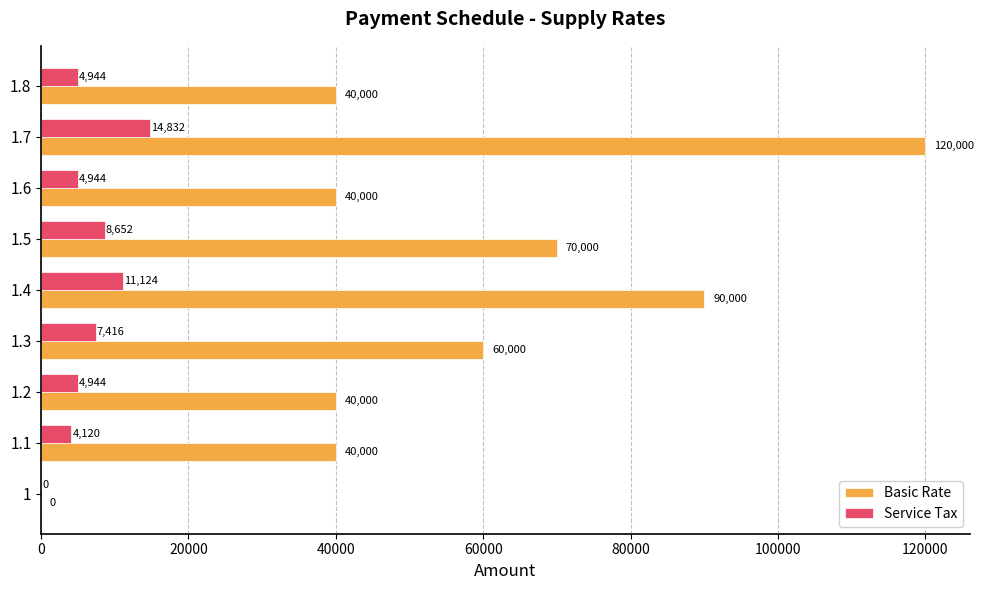

What is the highest value of the Service Tax series?

14832.0